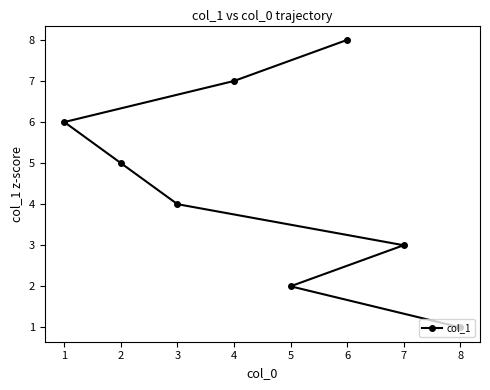

What is the approximate value at 5?

2